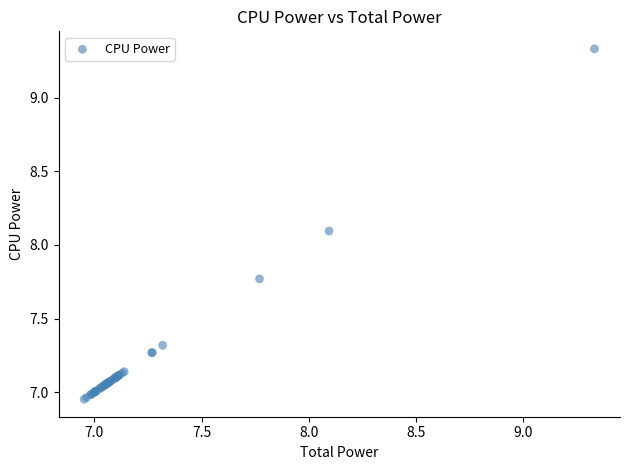

What Y value in the scatter plot is closest to 8?

8.1